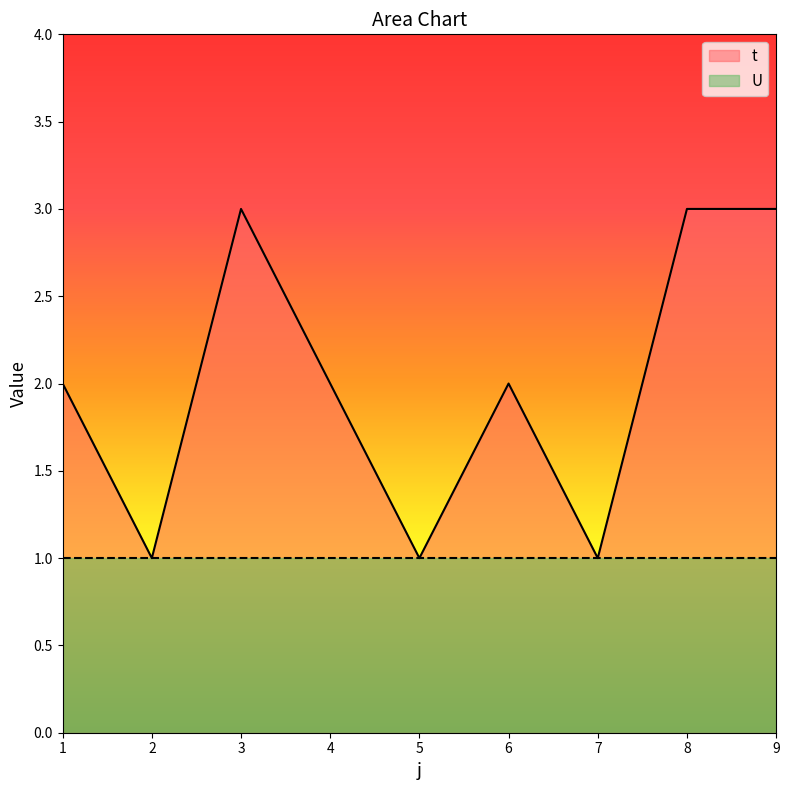

List the labels in order of value, largest first.

3, 8, 9, 1, 4, 6, 2, 5, 7